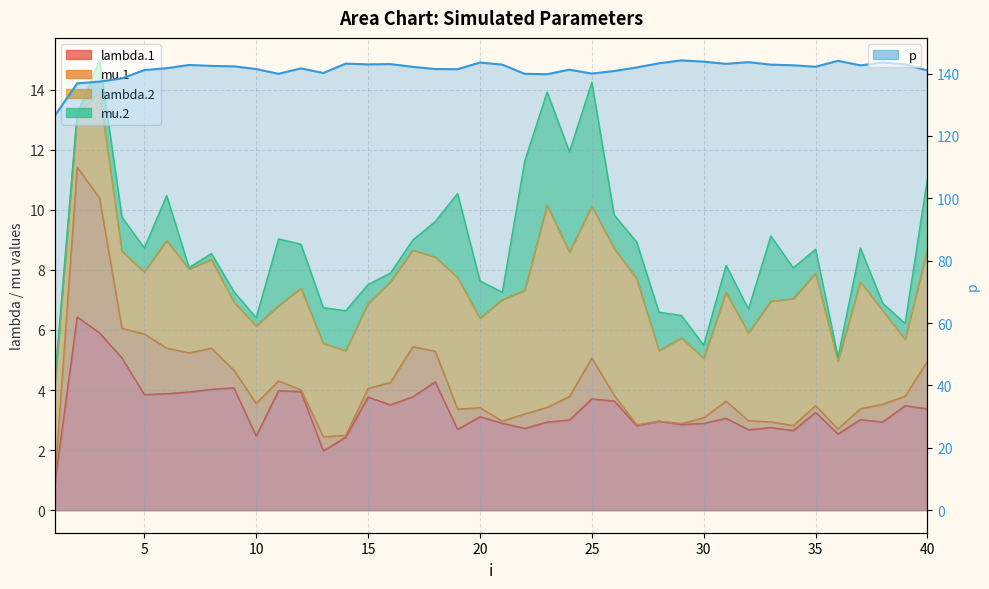

Reading left to right, extract all data points from this chart.

126.5	136.8	137.4	138.4	141.1	141.7	142.7	142.4	142.3	141.4	139.9	141.6	140.2	143.2	142.9	143.0	142.1	141.4	141.4	143.5	142.8	139.9	139.8	141.2	140.0	140.8	141.9	143.3	144.2	143.8	143.1	143.6	142.8	142.6	142.2	144.1	142.6	143.5	142.9	141.0